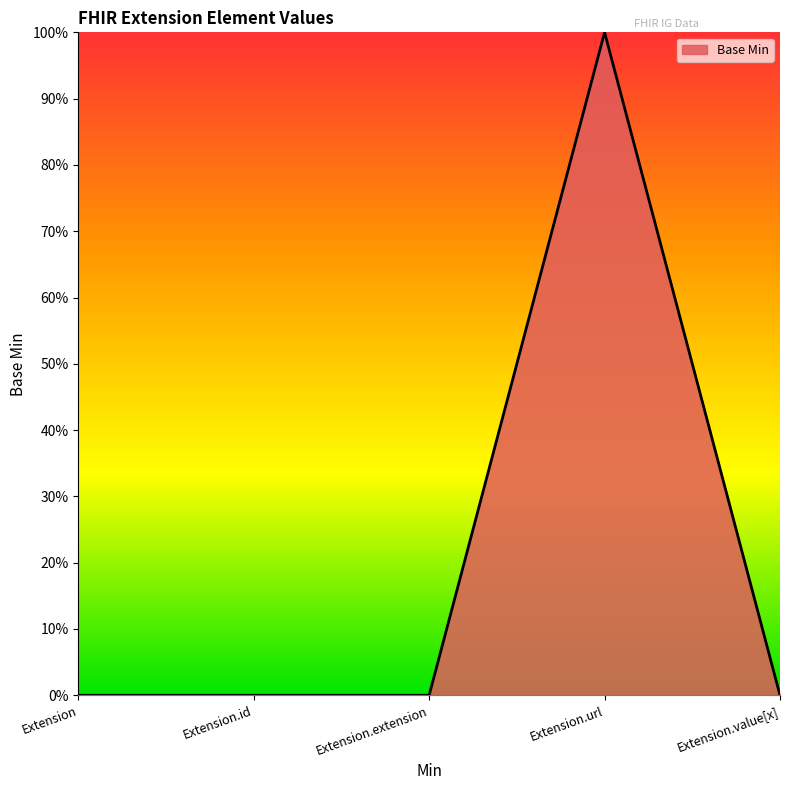

Between Extension.url and Extension.value[x], which is larger?

Extension.url